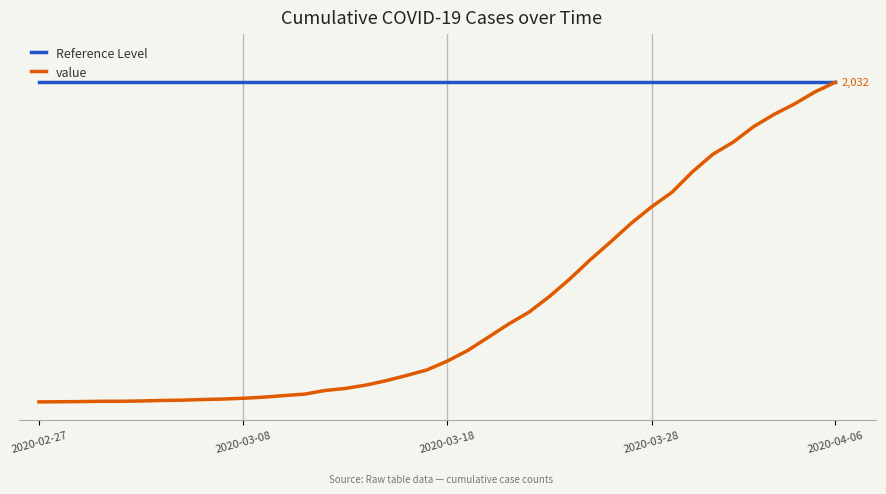

What are all the series names shown in the legend?

Reference Level, value